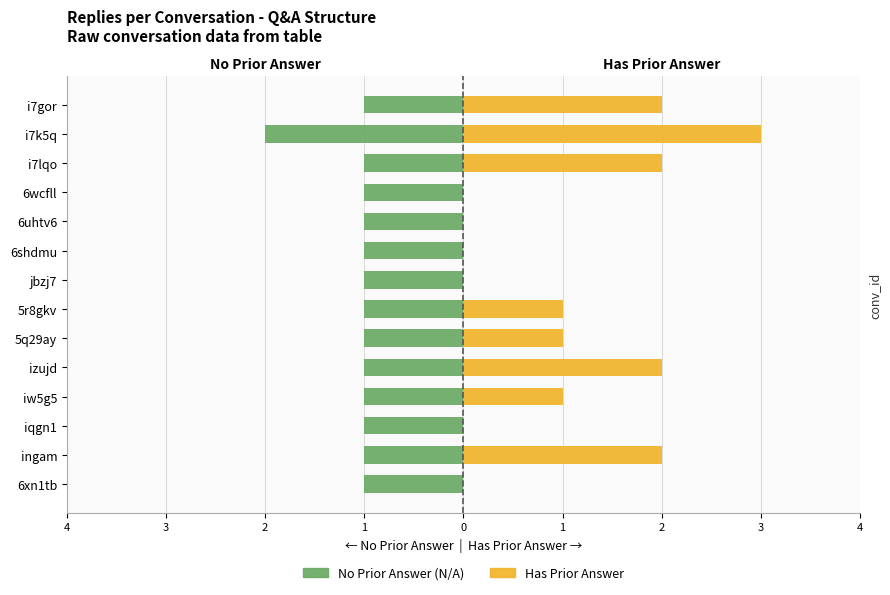

How many data points does each series have?

14